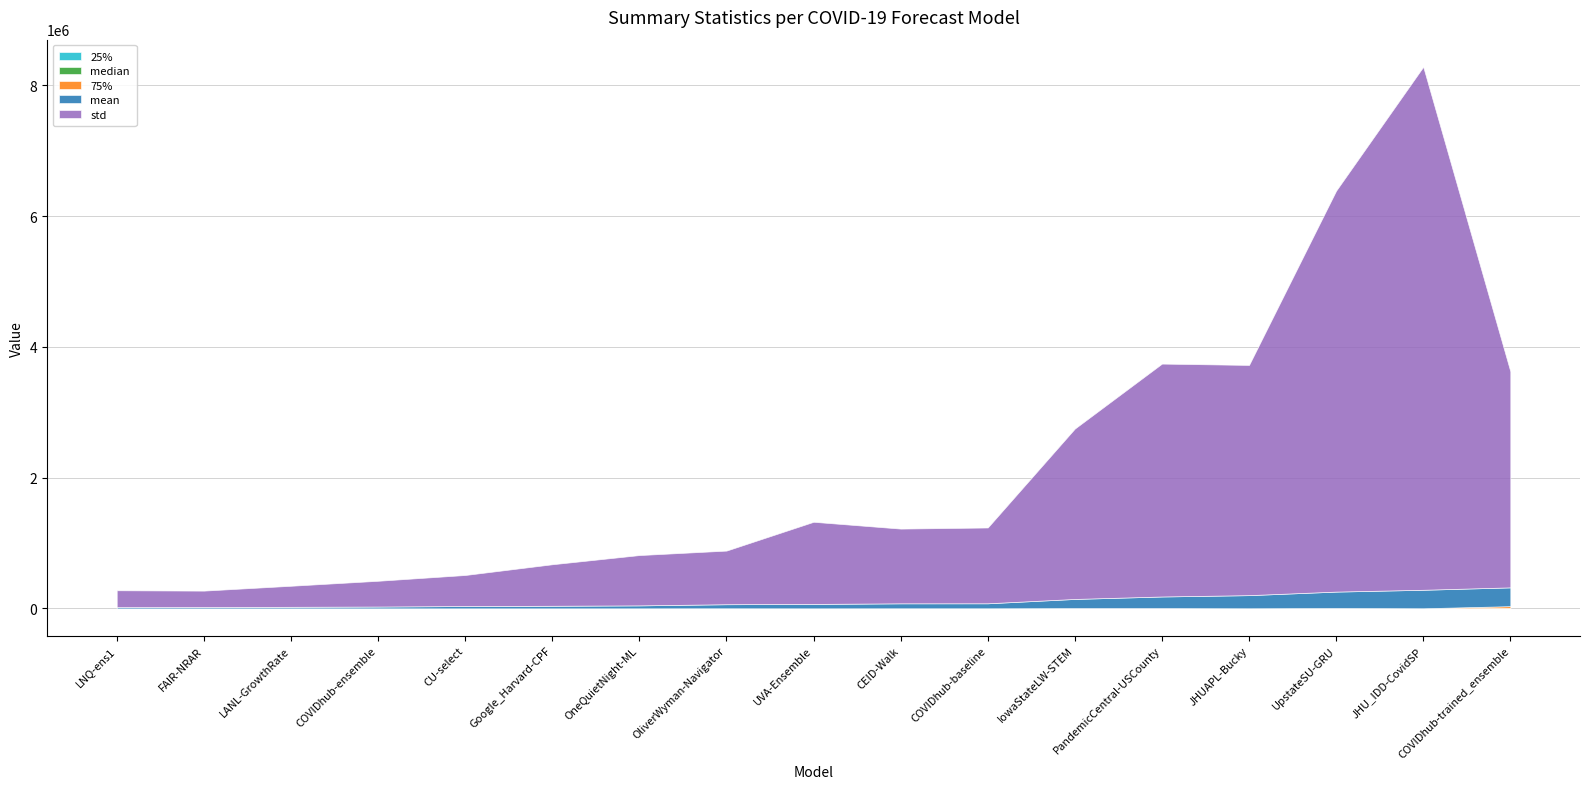

True or false: median and 25% cross at least once.

False